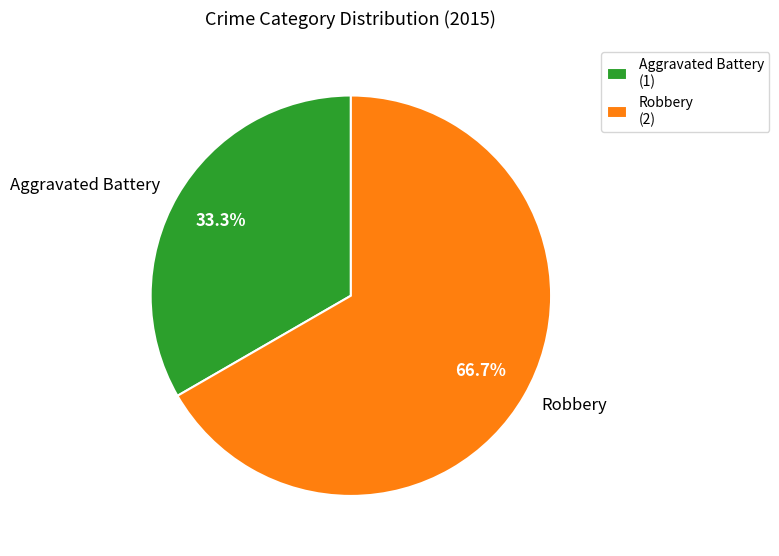

To the nearest percent, what is the difference between the largest and smallest slice percentages?

33%